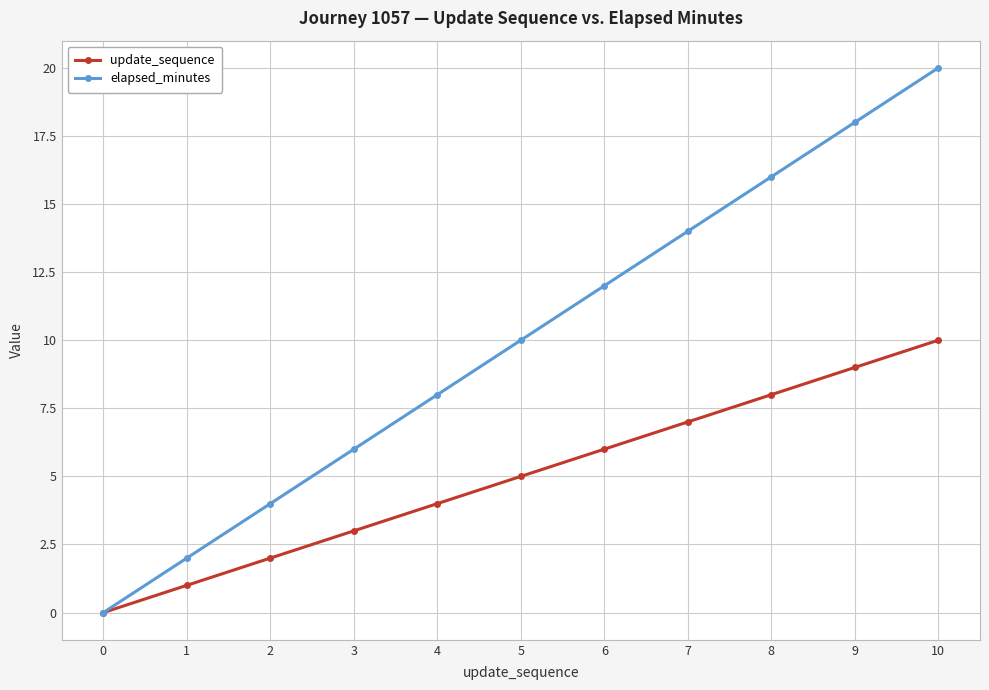

How many distinct data groups are displayed?

2